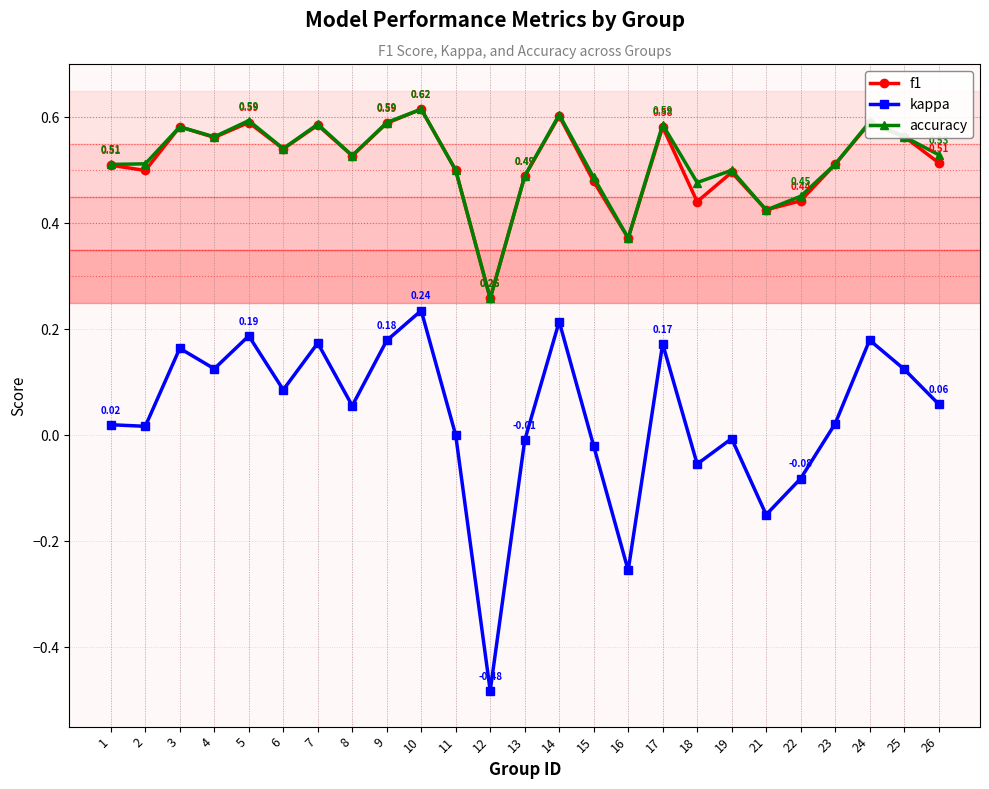

Which series has the largest range (max minus min)?

kappa